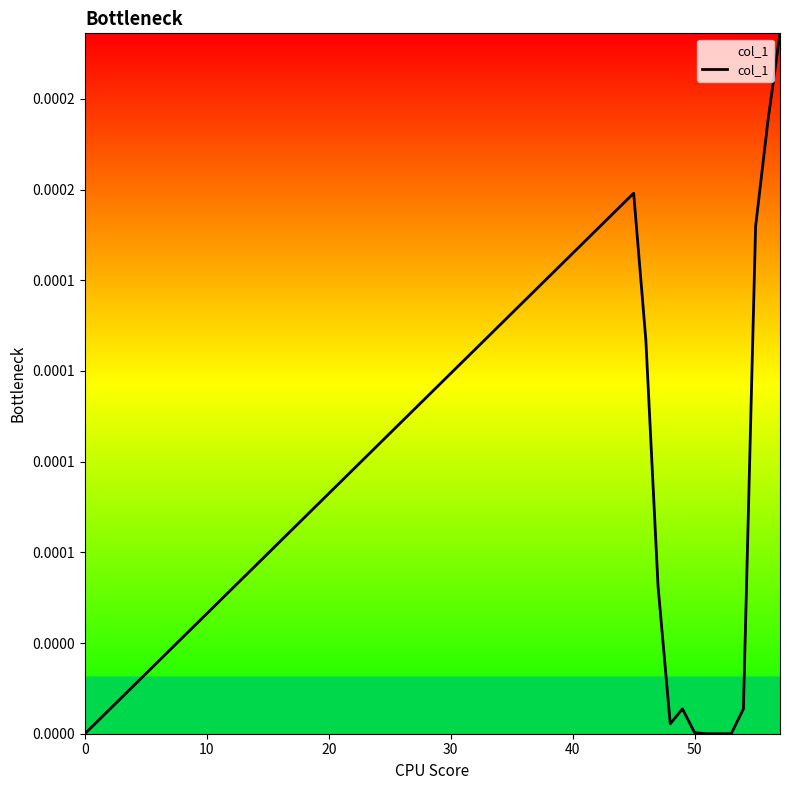

How many interior local valleys (lower than both neighbors) does the data have?

1